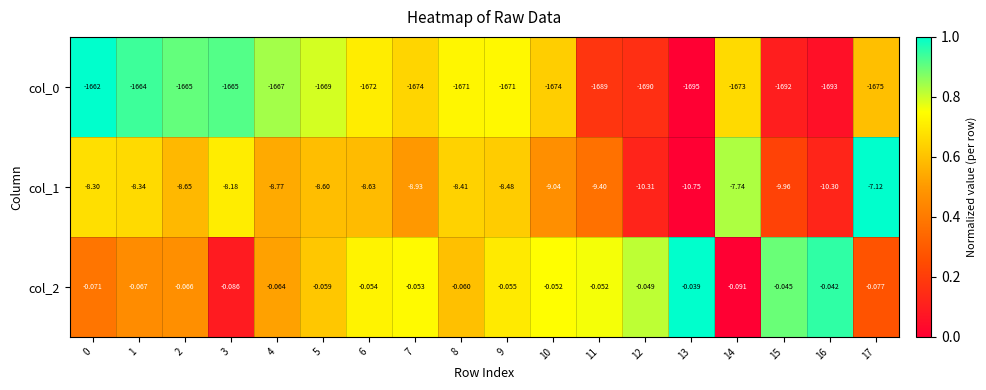

Is the value of col_2 at 2 greater than the value of col_1 at 12?

Yes